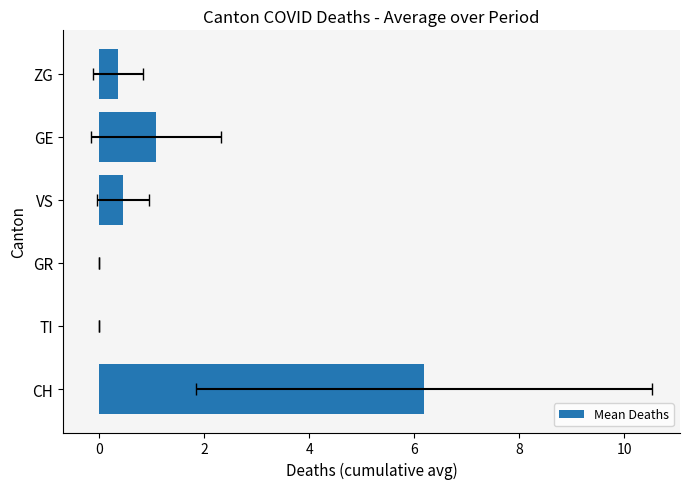

True or false: the data shows 1.5 at GE.

False